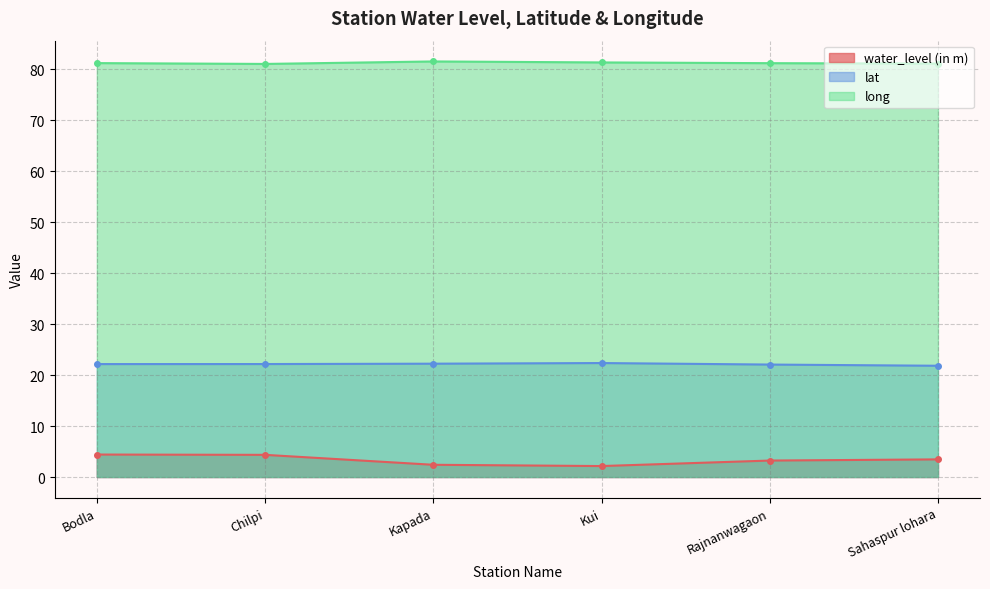

Which series has the largest total across all categories?

long